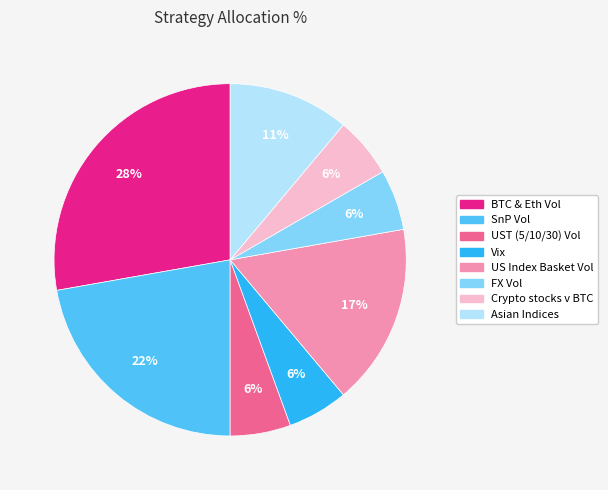

Does BTC & Eth Vol account for over 50% of the chart?

No